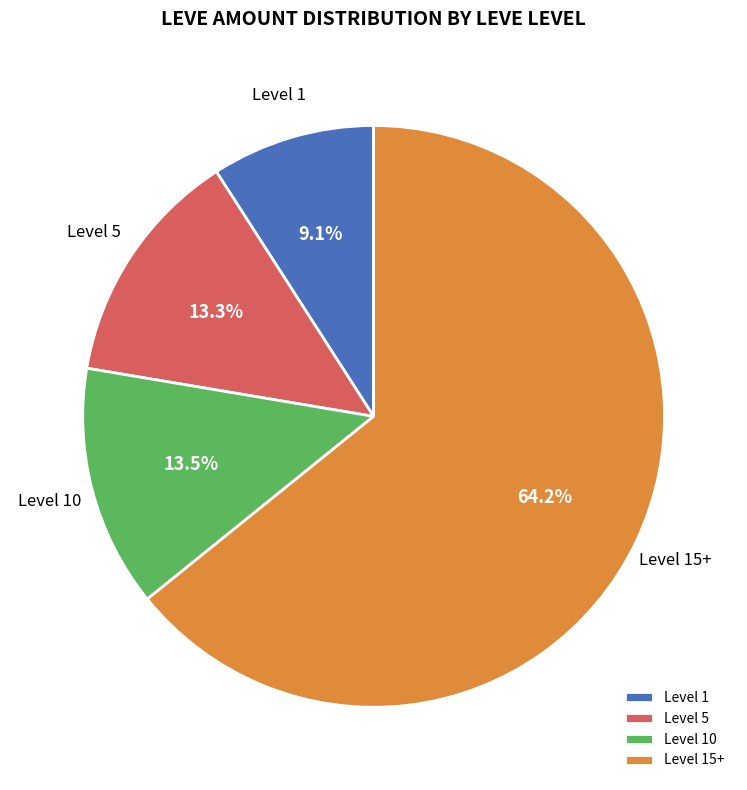

Does Level 5 represent more than half of the total?

No